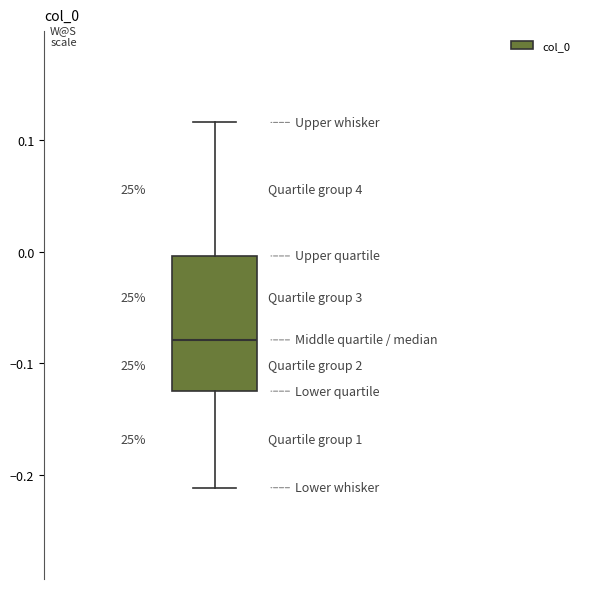

Where is the lower edge of the box on the y-axis? The values are not printed on the chart, so give them approximately, as read against the axis.

-0.12